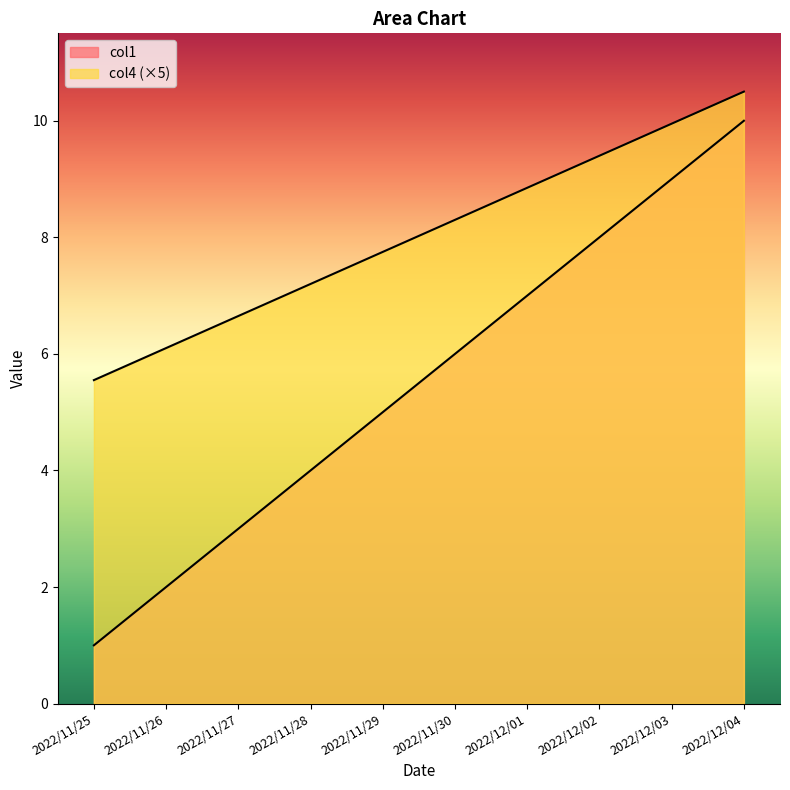

Which series has the largest total across all categories?

col4